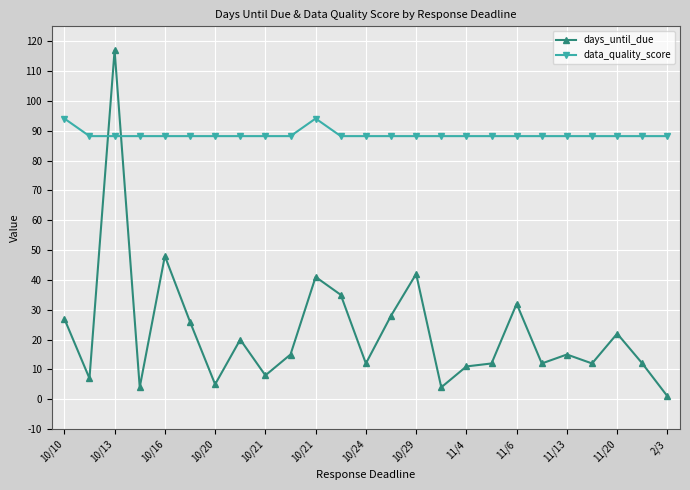

What is the sum of all data_quality_score values?

2216.8